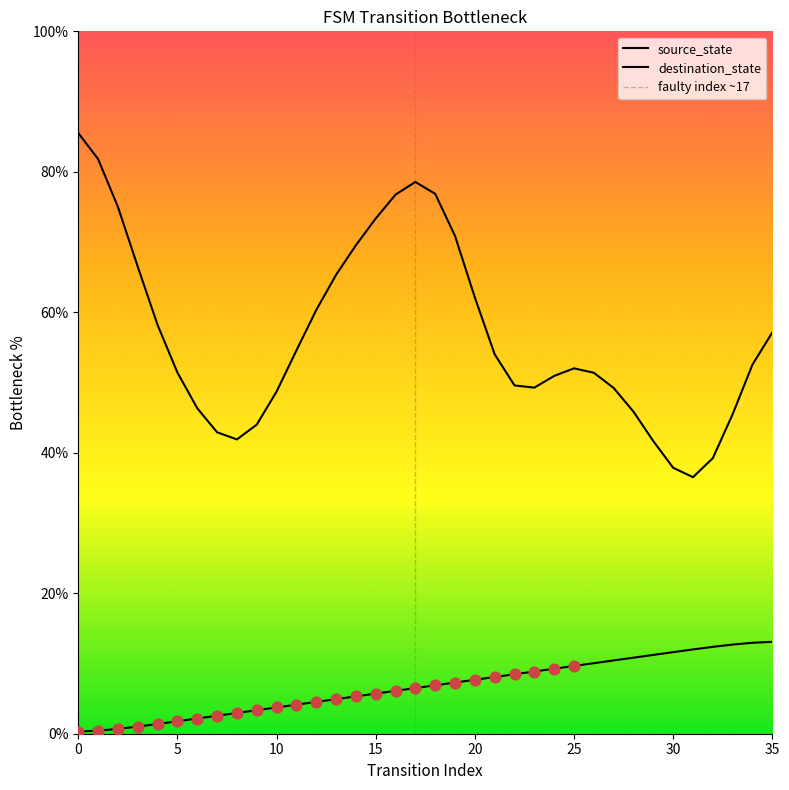

Between 20 and 19, which is larger?

20